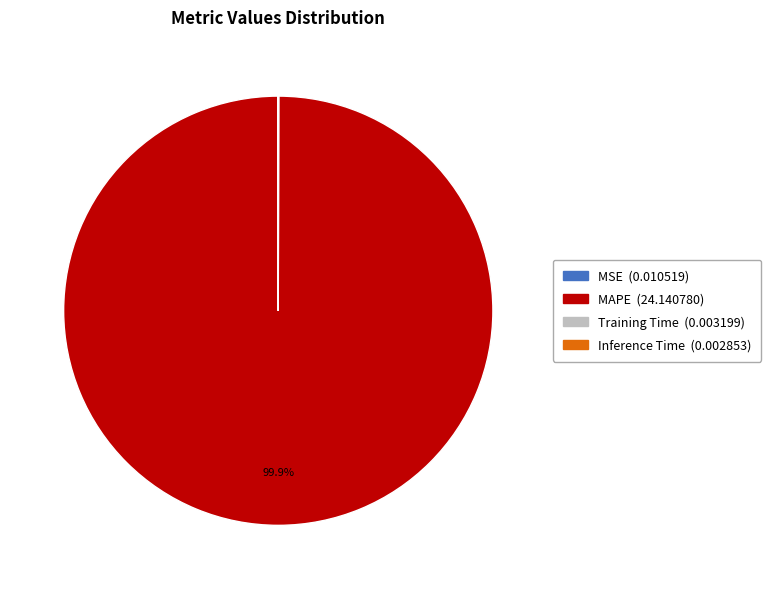

Which category has the biggest portion of the pie?

MAPE